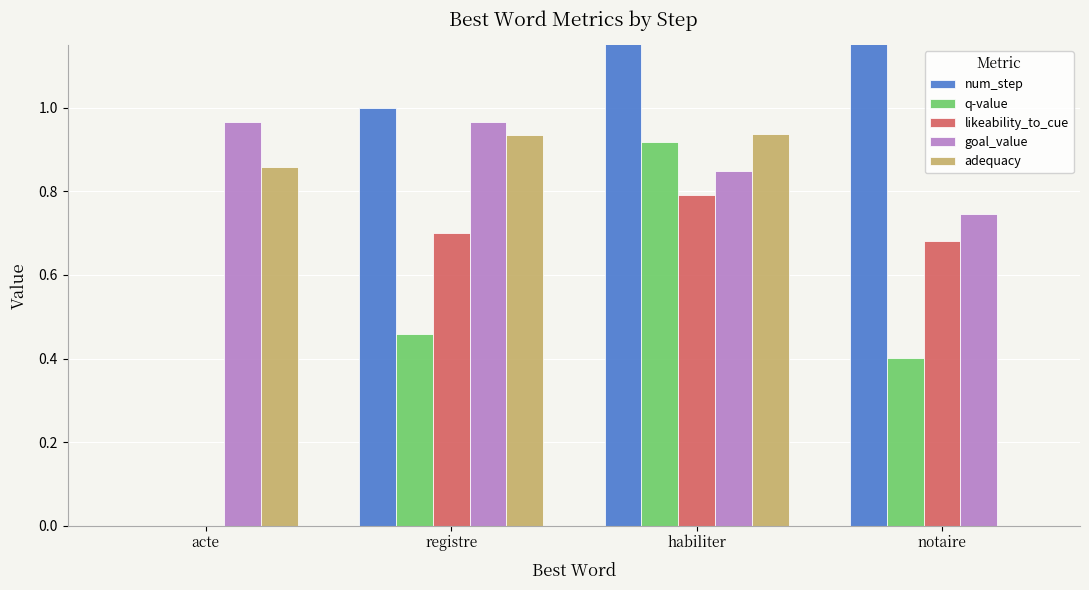

What is the approximate value of goal_value at habiliter?

0.8